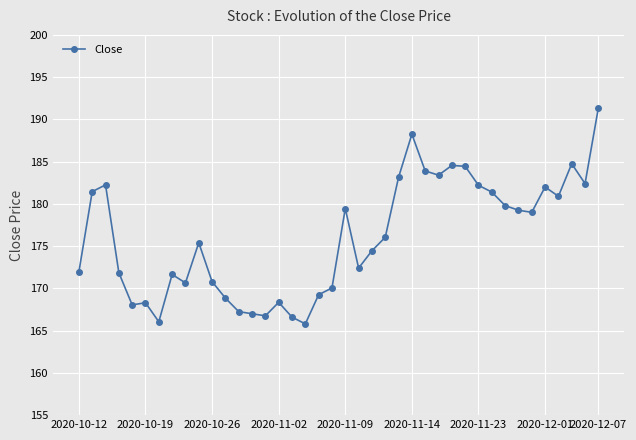

What is the maximum value shown in the chart?

191.4